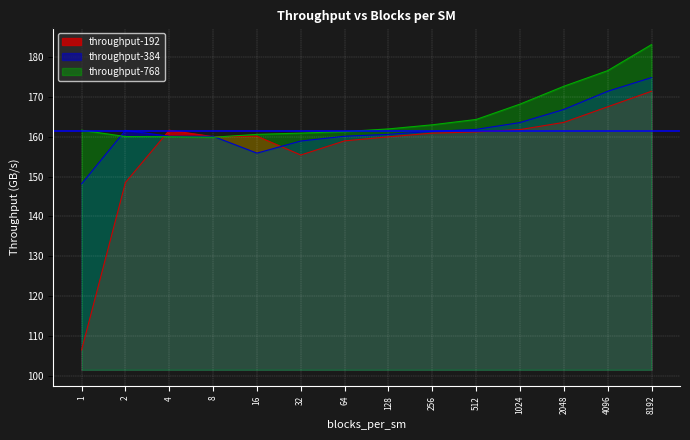

True or false: throughput-384 and throughput-192 intersect in this chart.

True